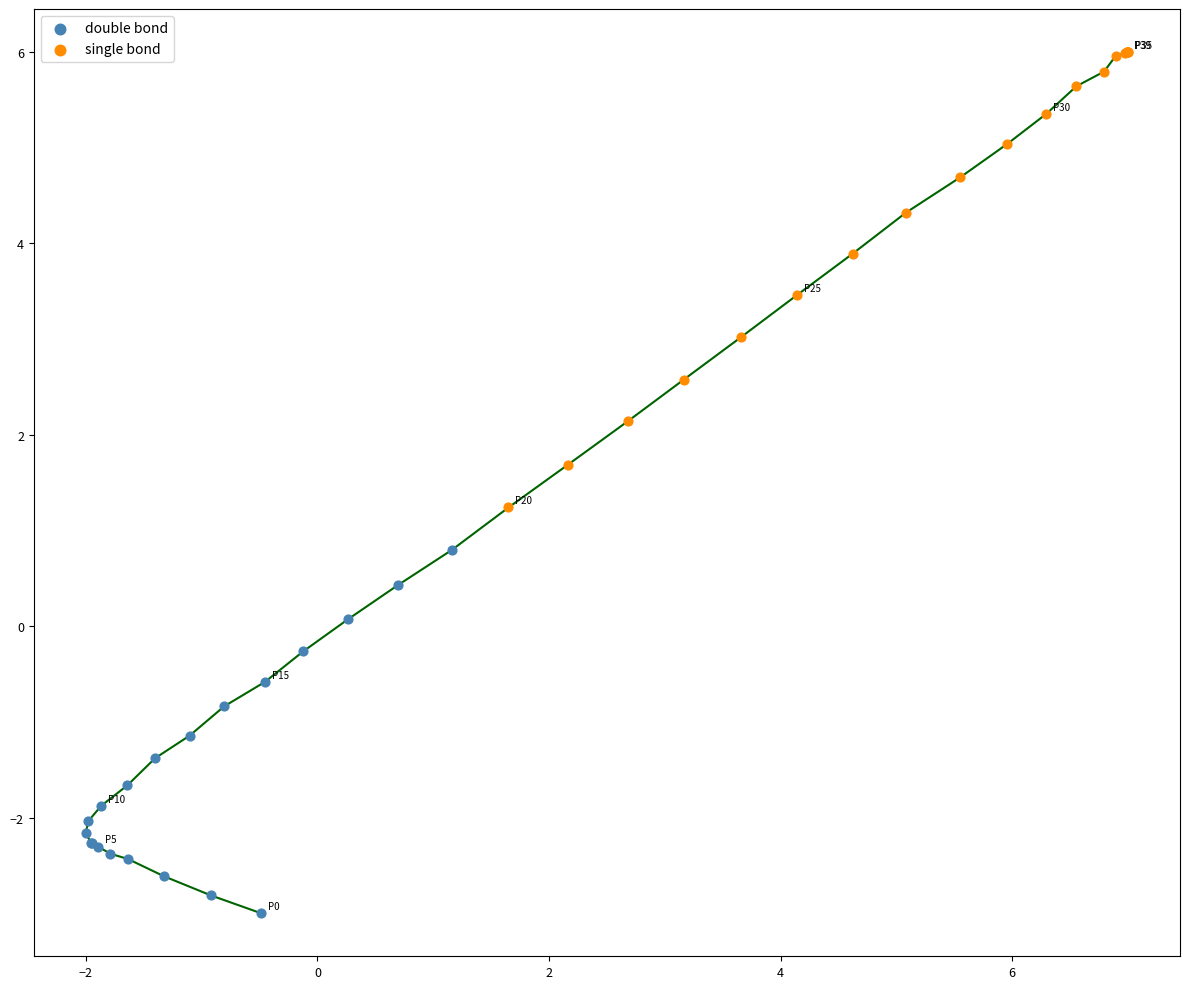

What are all the series names shown in the legend?

double bond, single bond